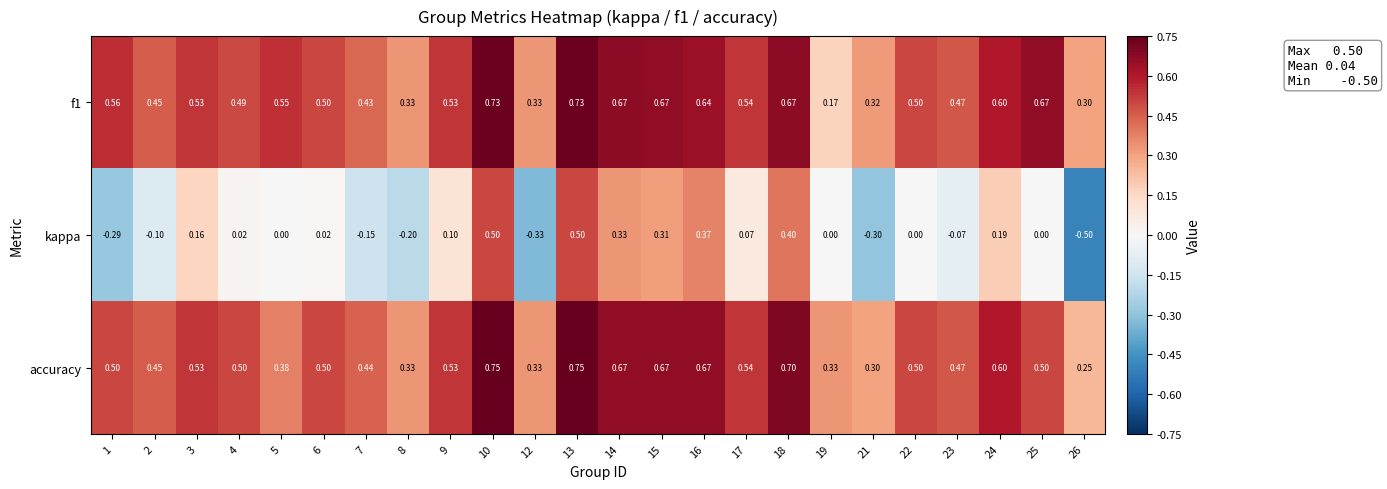

How many categories are shown in the chart?

24